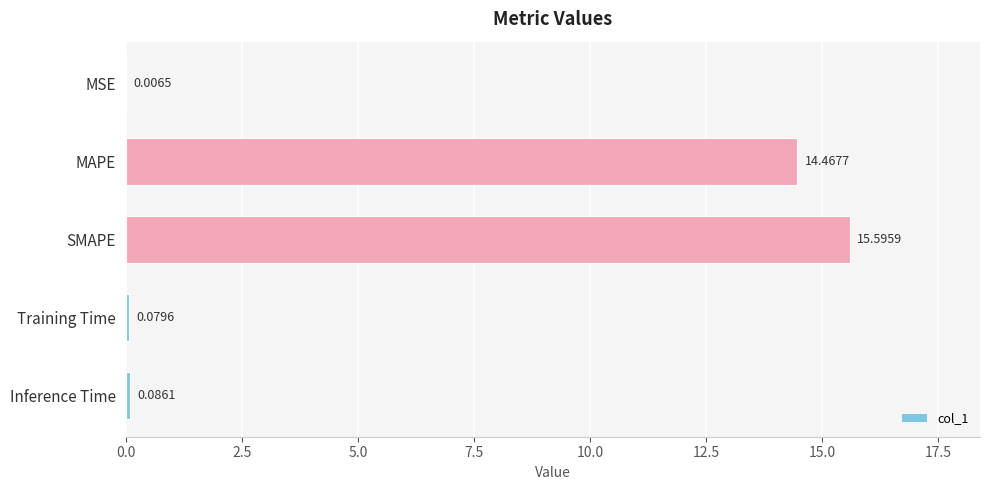

What is the change in value from MSE to Inference Time?

+0.1